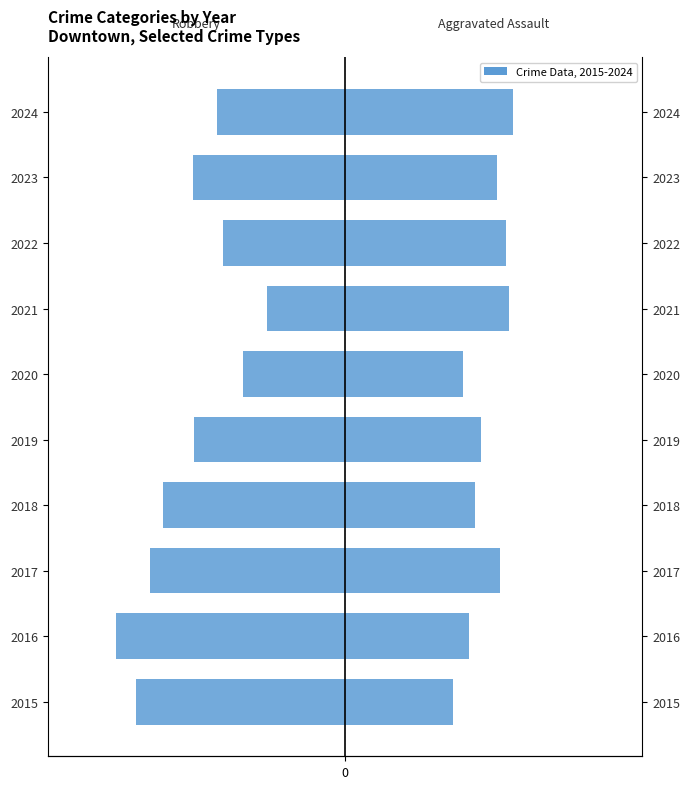

Between 2017 and 2024, which is larger?

2024